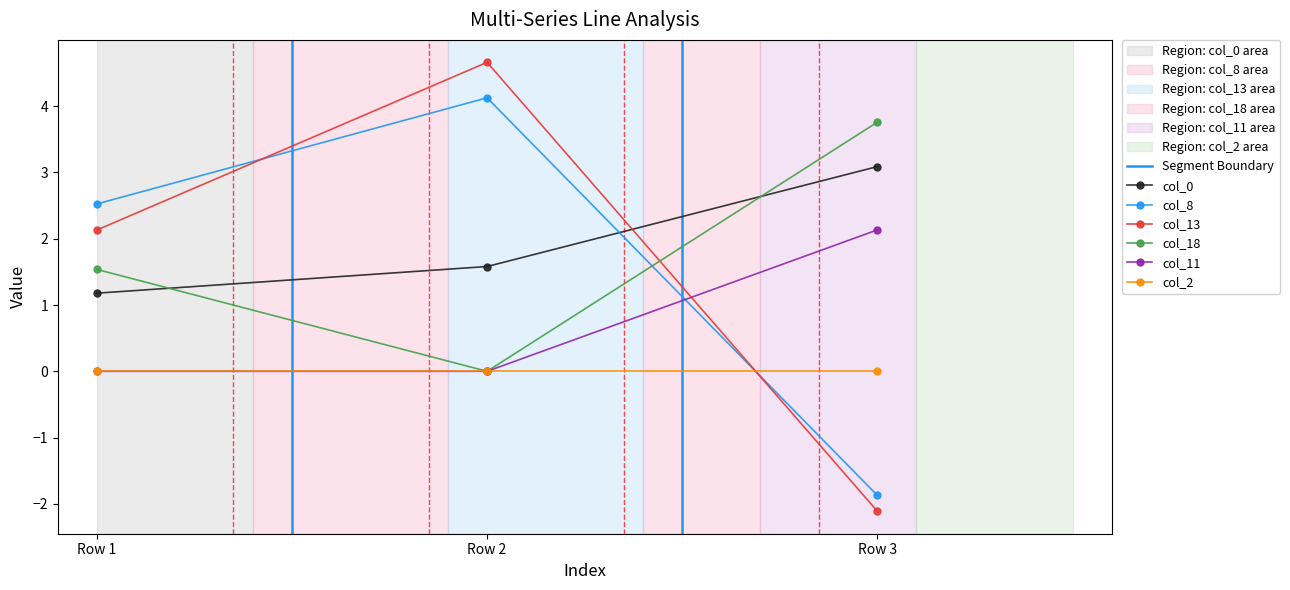

At which category does the chart reach its minimum across all series?

Row 3